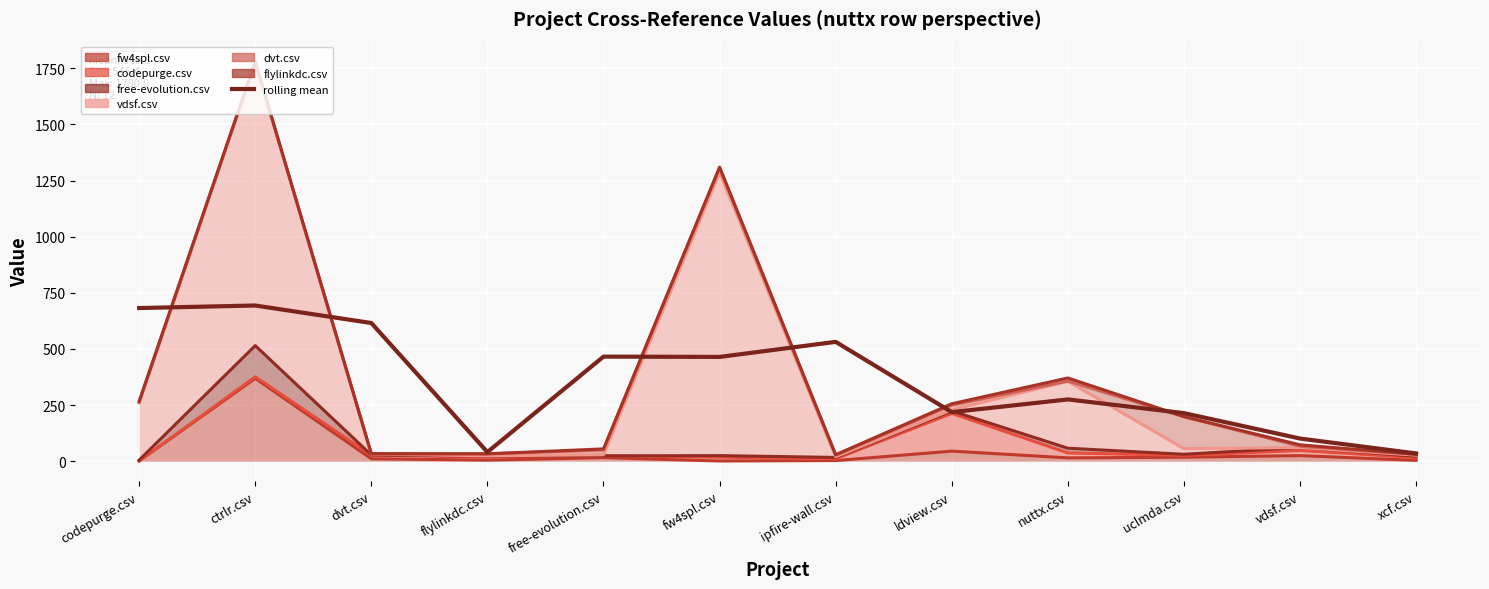

What position from the left is uclmda.csv?

10